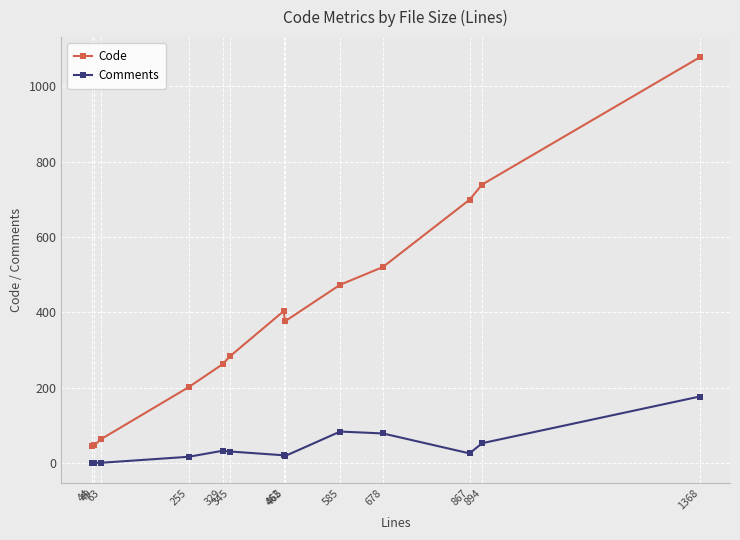

At which category is the sum across all series the highest?

1368